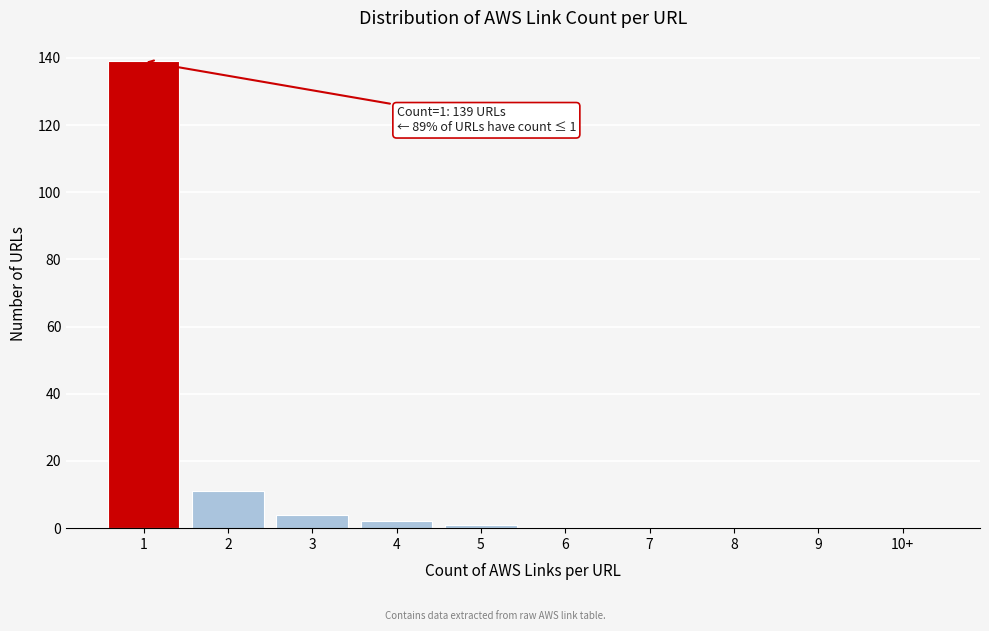

Reading left to right, transcribe all the data shown in this chart.

1=139	2=11	3=4	4=2	5=1	6=0	7=0	8=0	9=0	10+=0